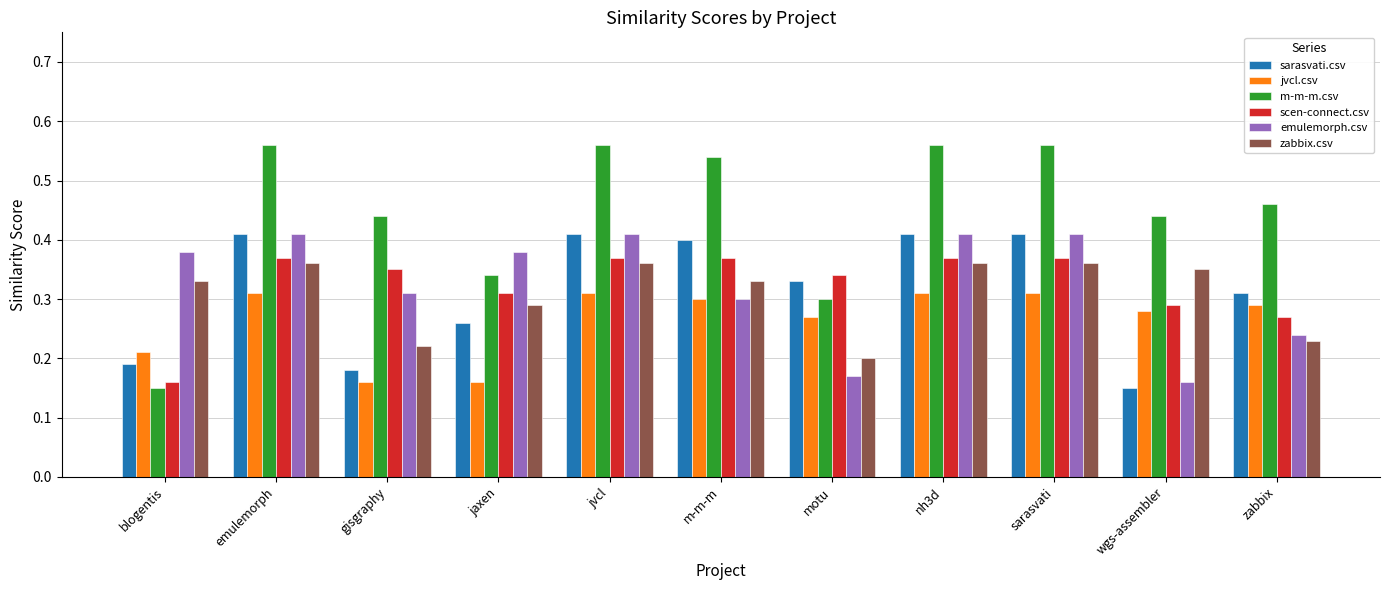

True or false: m-m-m.csv has a value of 0.3 at jaxen.

True